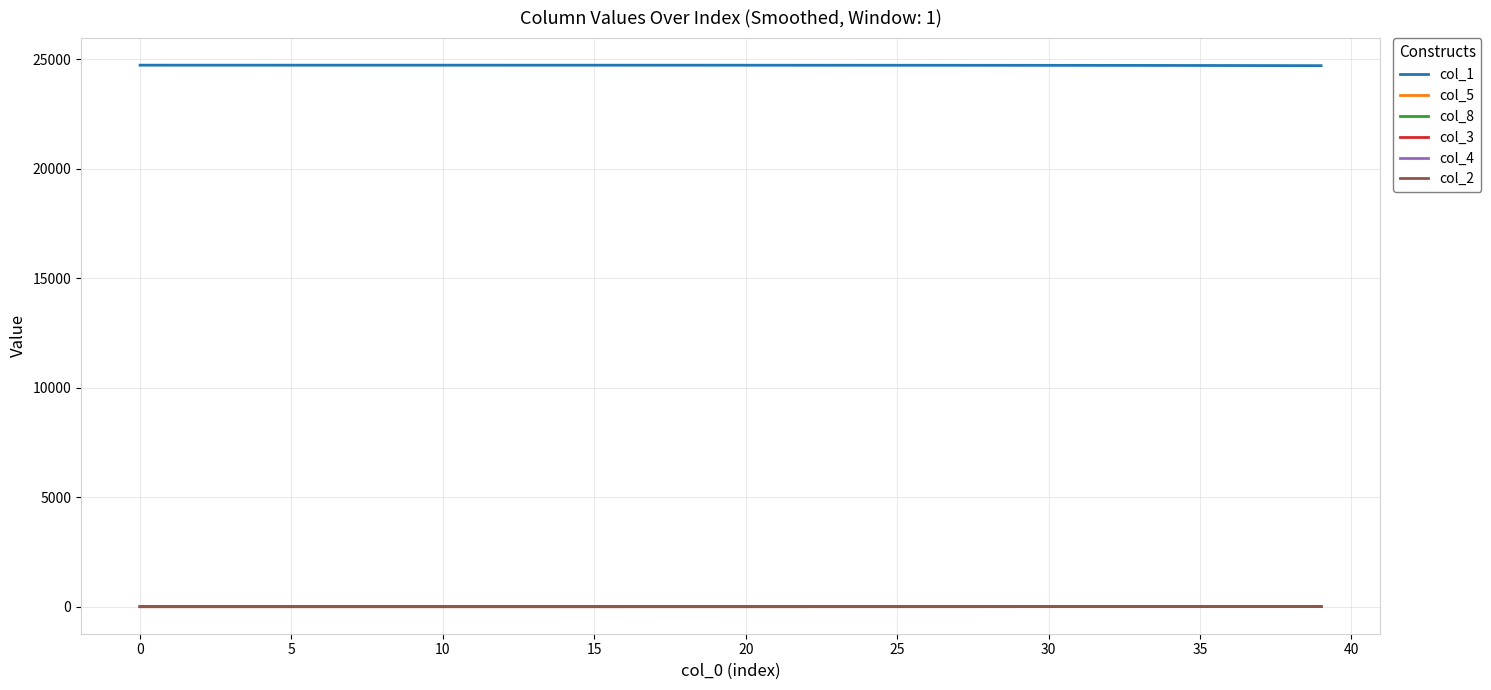

What are all the series names shown in the legend?

col_1, col_5, col_8, col_3, col_4, col_2